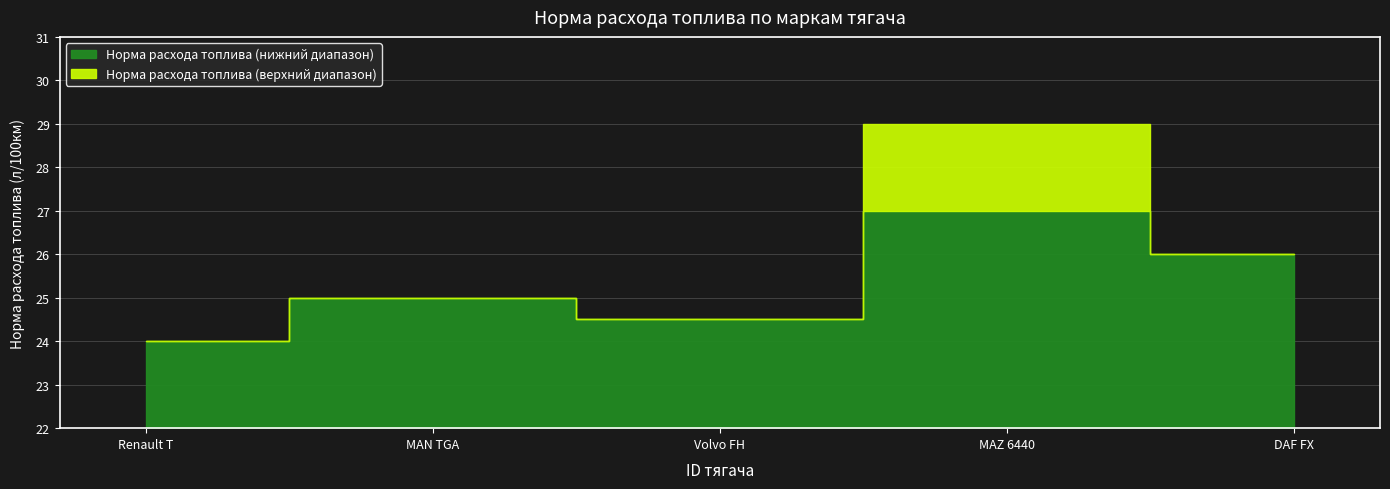

The chart shows a value of 25.0 at 2. True or false?

True